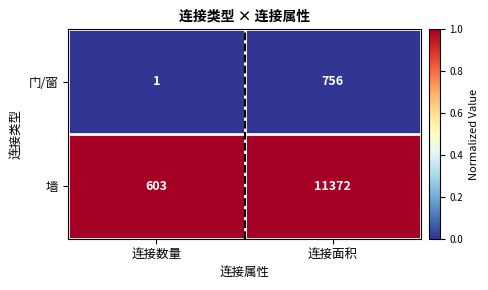

At which category does the chart reach its peak across all series?

连接面积